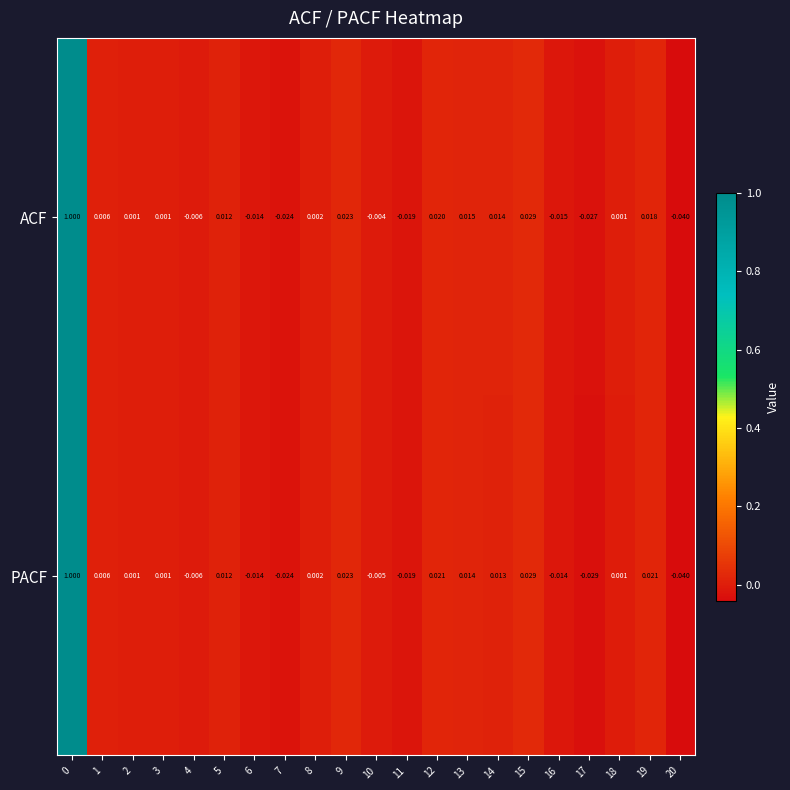

Between 14 and 18, which series saw the biggest shift?

ACF